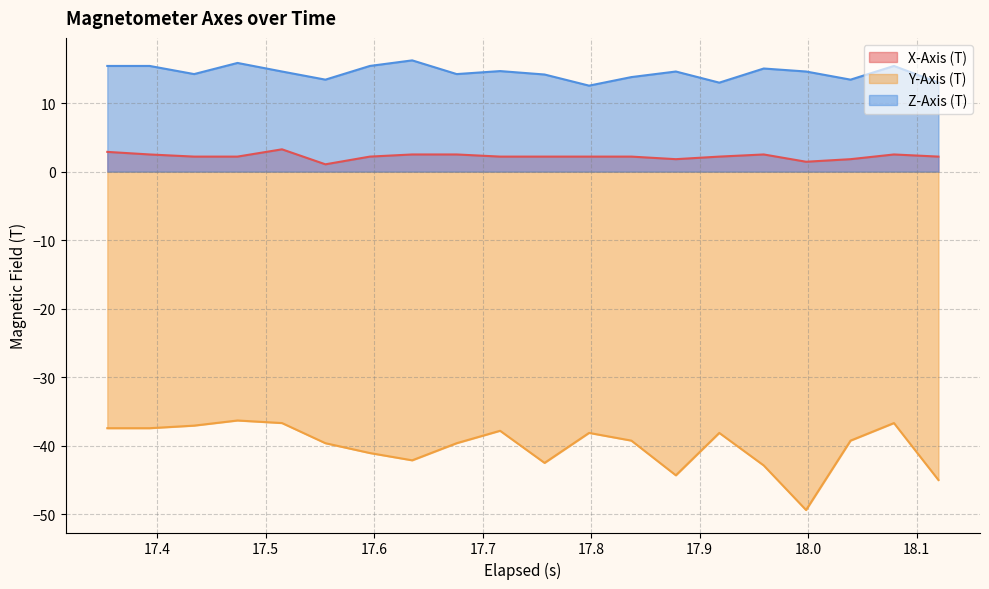

What is the difference between the maximum and minimum values in the Y-Axis (T) series?

13.1